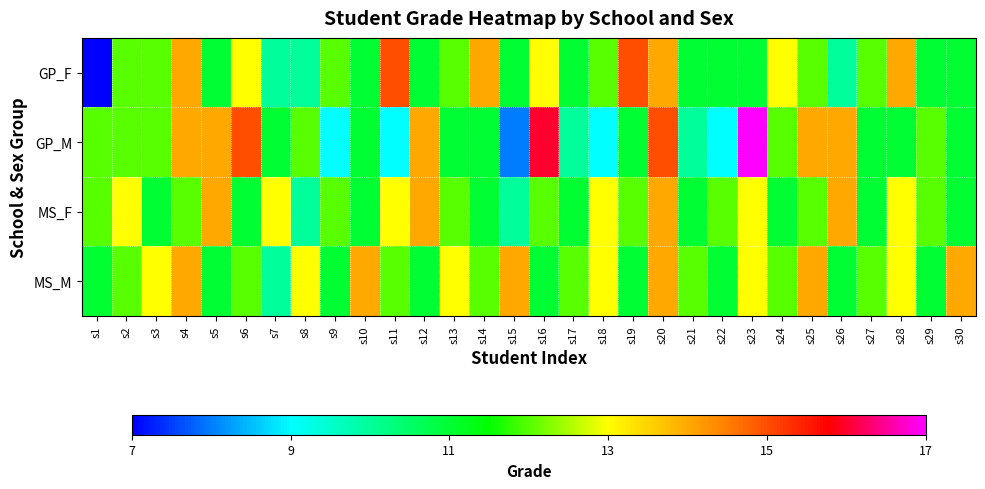

Which label corresponds to the largest value in the chart?

s23